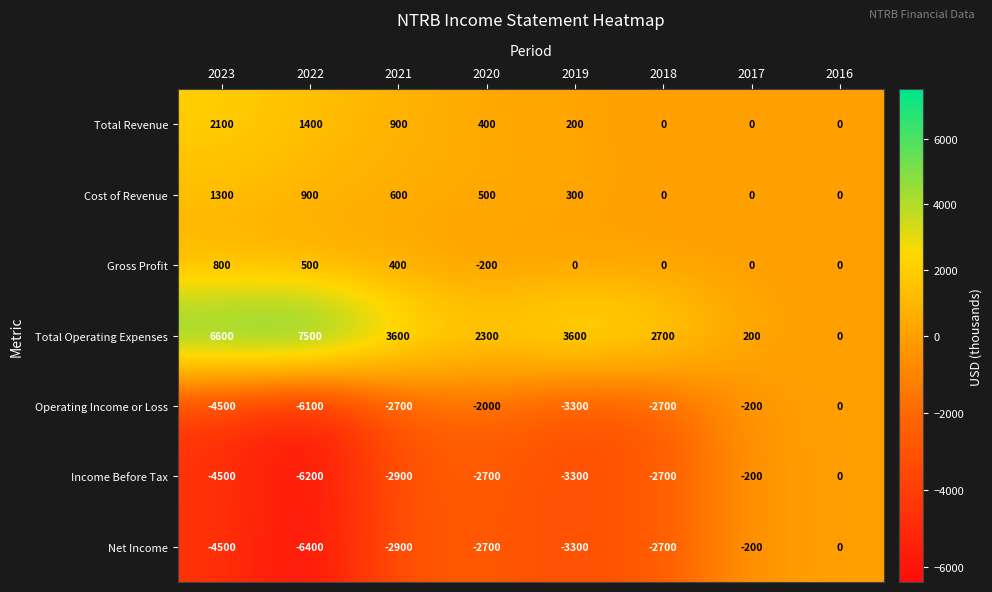

What is the difference between the maximum and minimum values in the Operating Income or Loss series?

6100